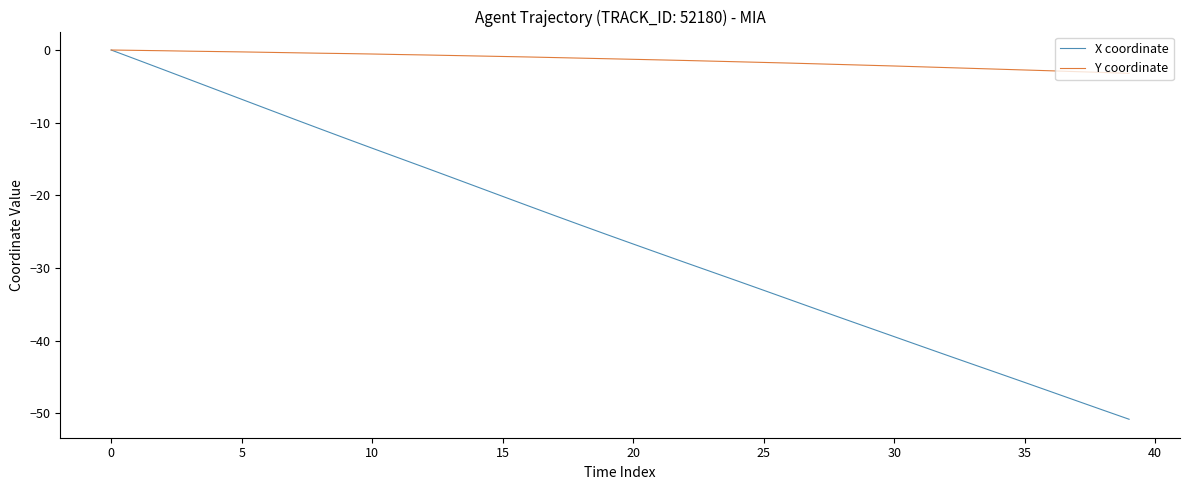

Which series has the widest spread of values?

X coordinate